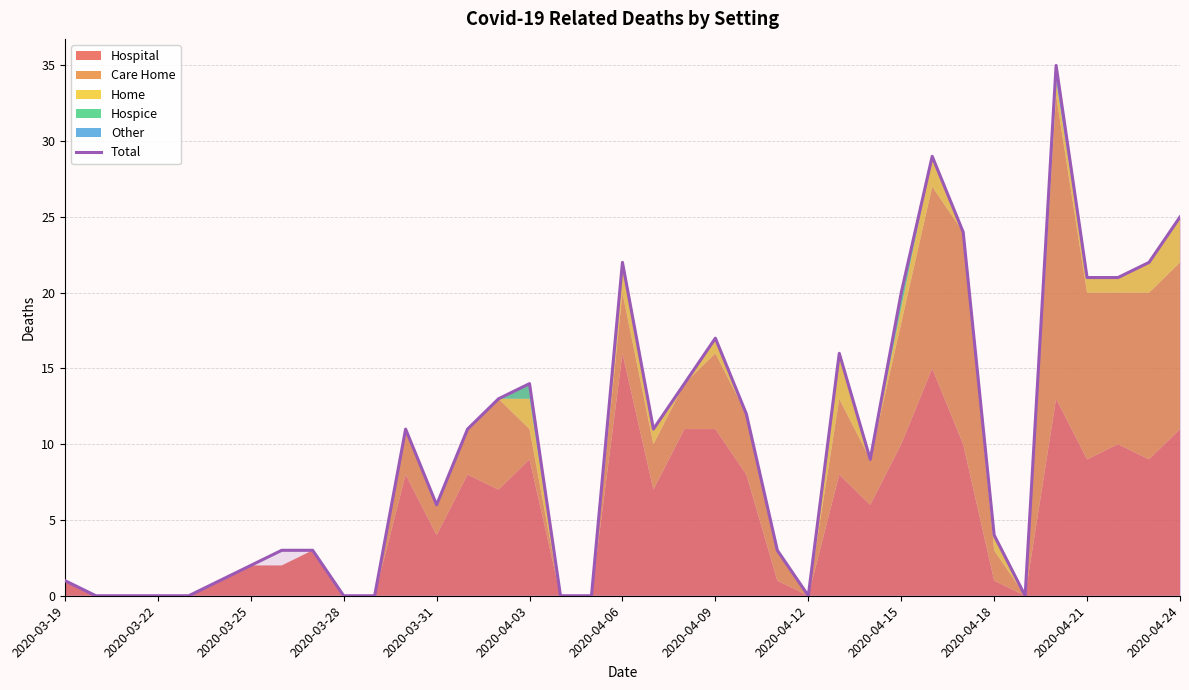

What is the greatest value displayed?

35